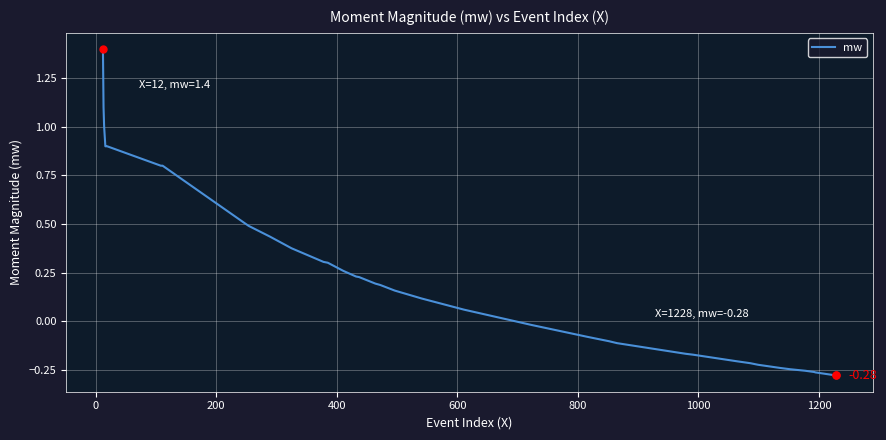

What is the difference between the maximum and minimum values?

1.7